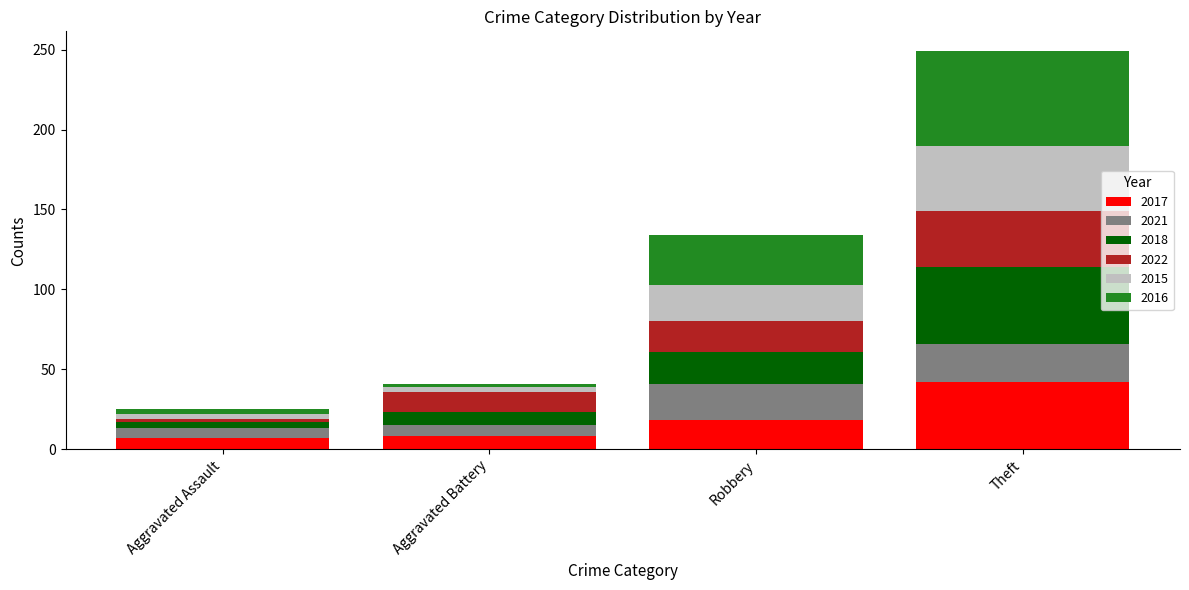

At which label does 2017 reach its peak?

Theft